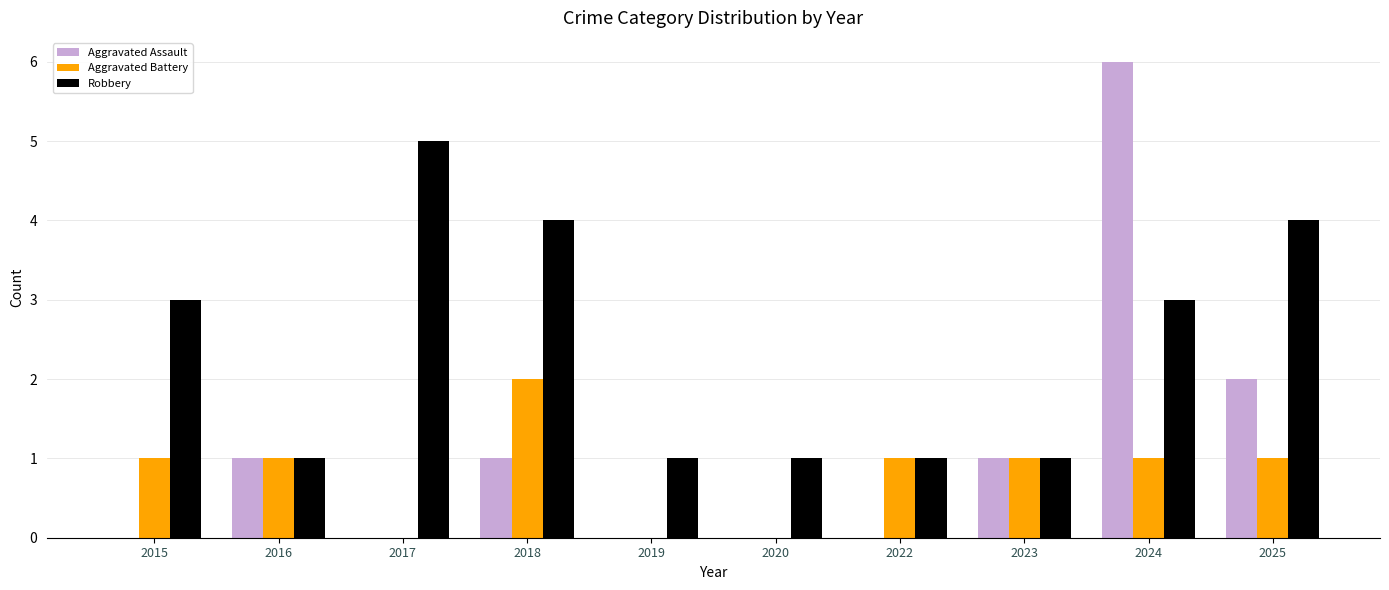

How many Aggravated Battery values are between 0 and 1?

9